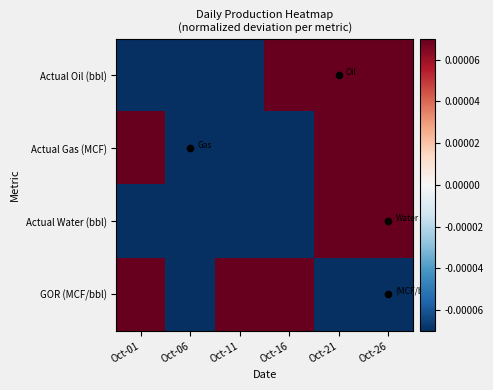

How many data points does each series have?

6